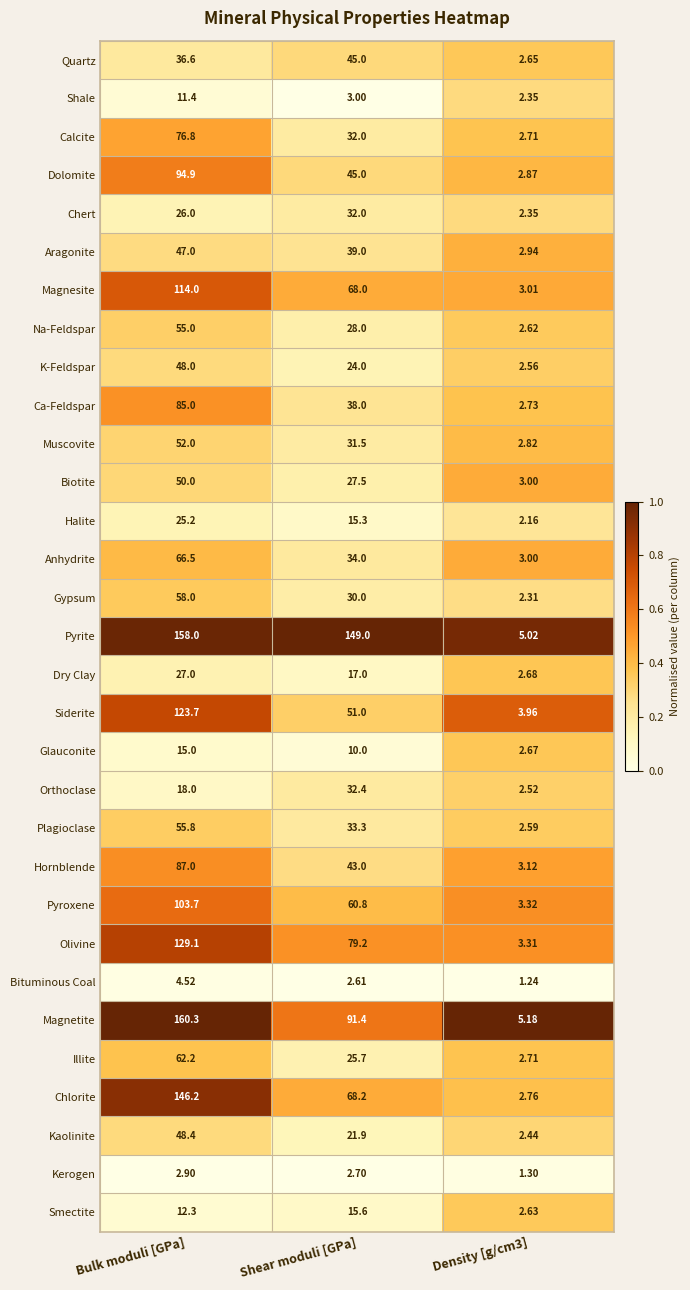

Which category has the highest value in the Shale series?

Bulk moduli [GPa]